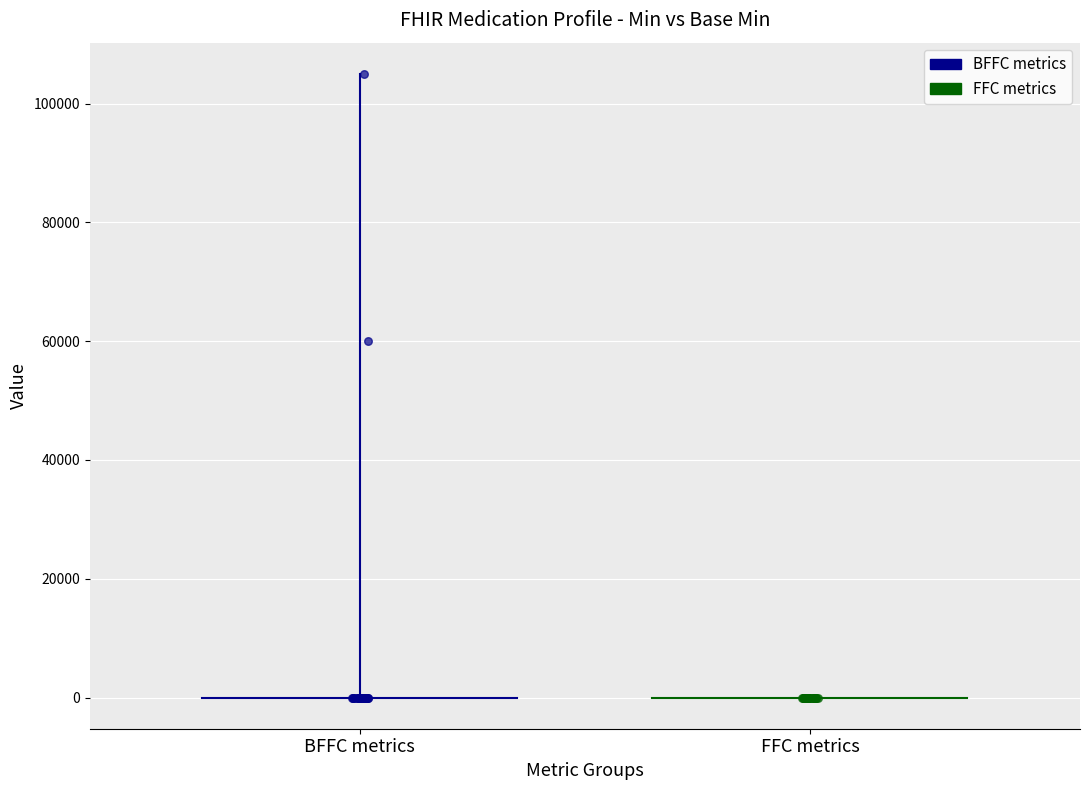

Which series contains the highest Y value?

BFFC metrics